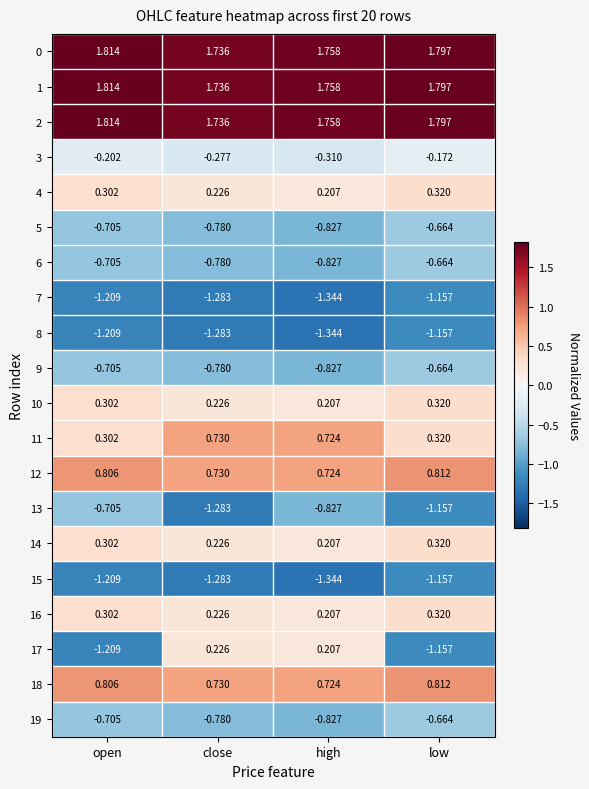

Is the value of 14 at high greater than the value of 1 at high?

No